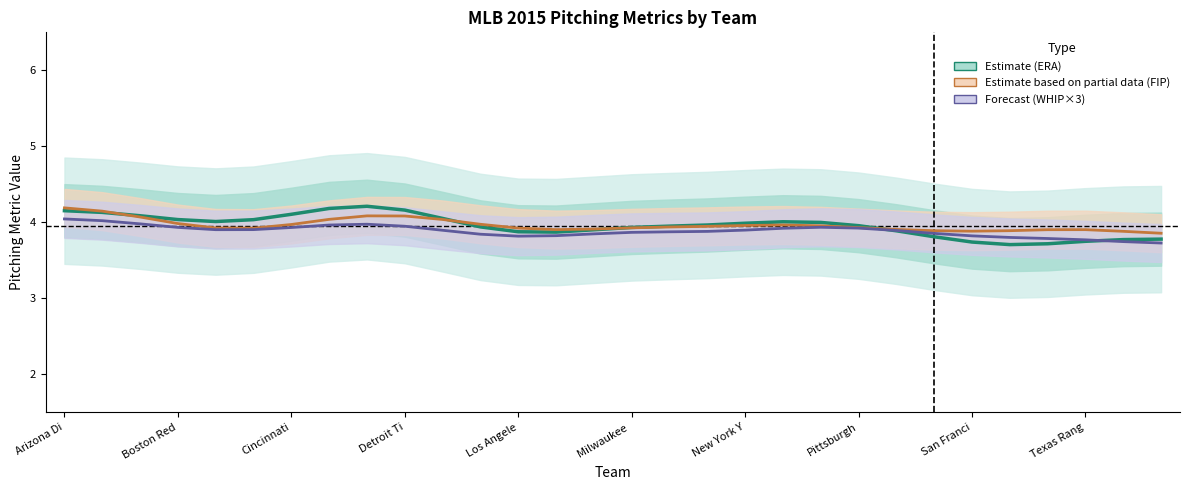

What are all the series names shown in the legend?

ERA (Estimate), FIP (Estimate based on partial data), WHIP×3 (Forecast)